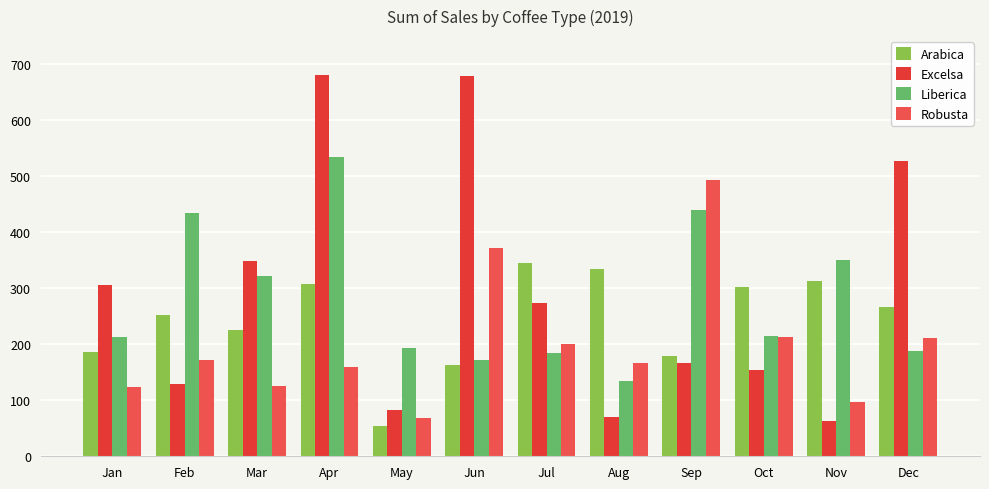

Count the number of data series in this chart.

4